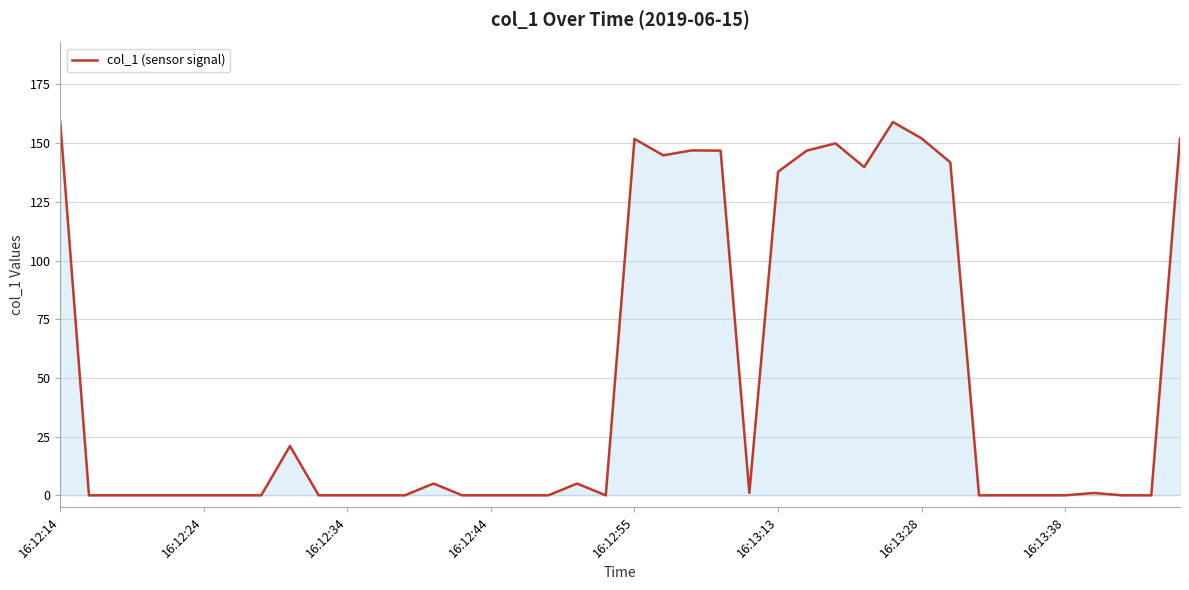

What is the greatest value displayed?

159.0